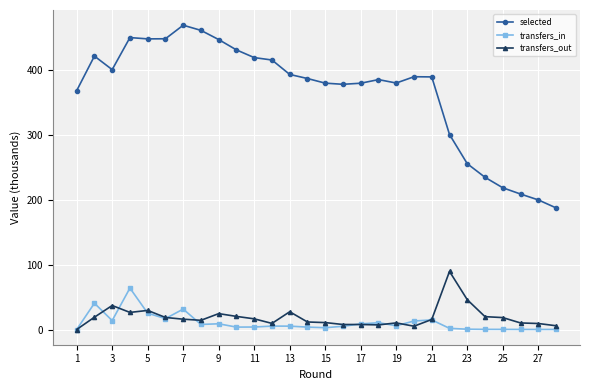

What is the value of the transfers_out point at the 9th from the left?

24.5